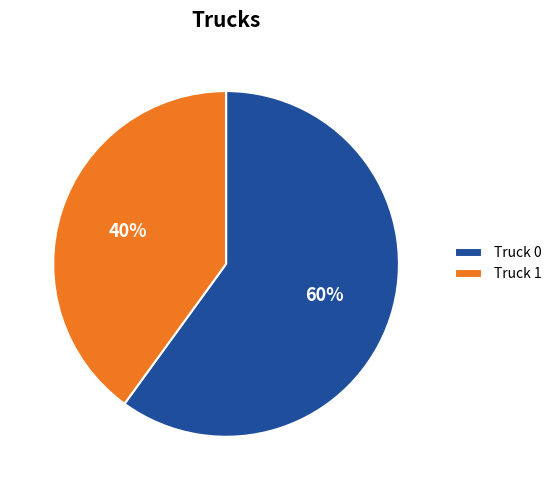

Between Truck 1 and Truck 0, which is larger?

Truck 0